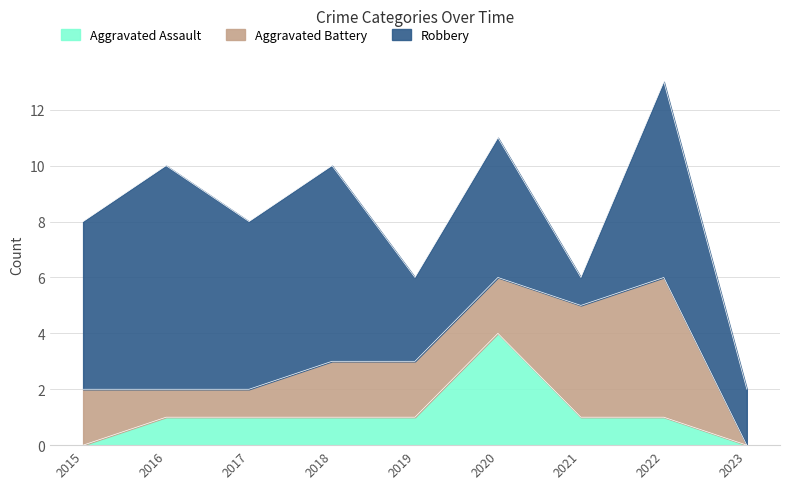

How many distinct data groups are displayed?

3